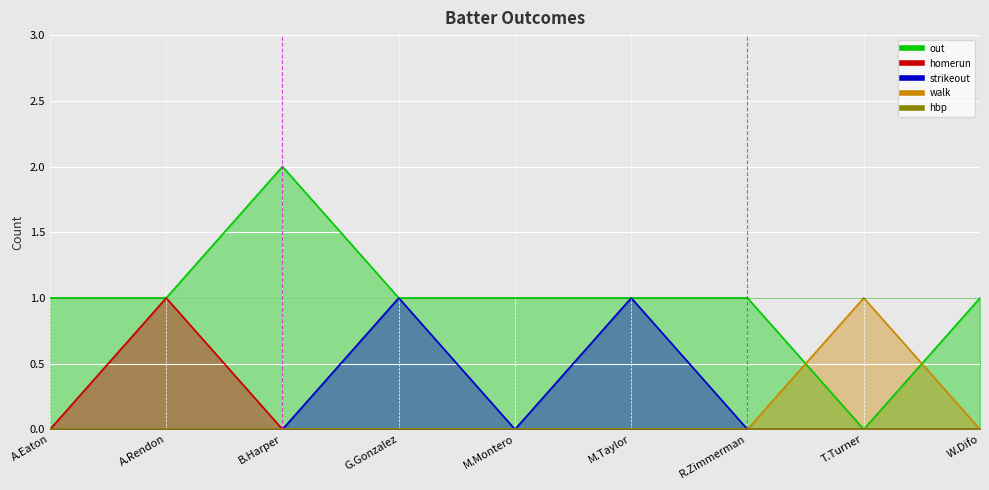

At which label does strikeout reach its minimum?

A.Eaton